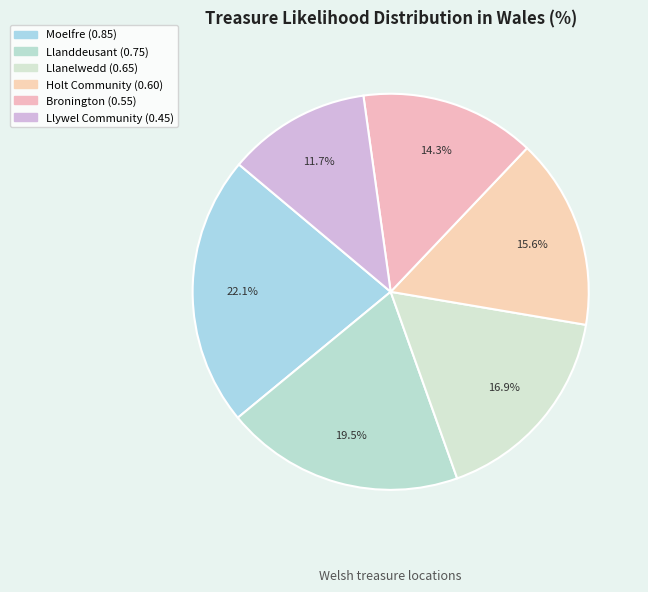

How many segments does this pie chart have?

6